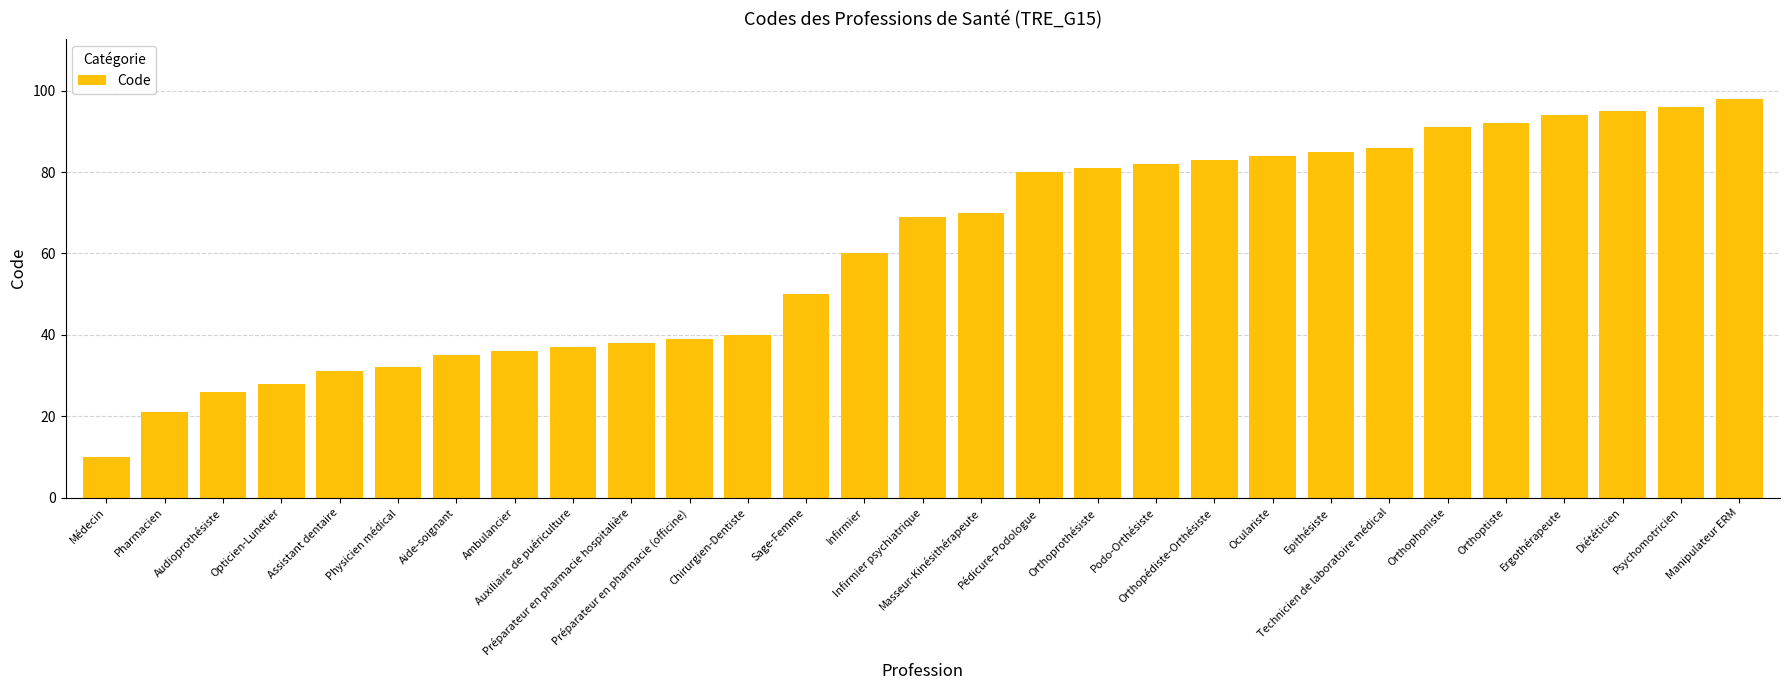

Reading right to left, what are all the values shown in this chart?

Manipulateur ERM=98	Psychomotricien=96	Diététicien=95	Ergothérapeute=94	Orthoptiste=92	Orthophoniste=91	Technicien de laboratoire médical=86	Epithésiste=85	Oculariste=84	Orthopédiste-Orthésiste=83	Podo-Orthésiste=82	Orthoprothésiste=81	Pédicure-Podologue=80	Masseur-Kinésithérapeute=70	Infirmier psychiatrique=69	Infirmier=60	Sage-Femme=50	Chirurgien-Dentiste=40	Préparateur en pharmacie (officine)=39	Préparateur en pharmacie hospitalière=38	Auxiliaire de puériculture=37	Ambulancier=36	Aide-soignant=35	Physicien médical=32	Assistant dentaire=31	Opticien-Lunetier=28	Audioprothésiste=26	Pharmacien=21	Médecin=10